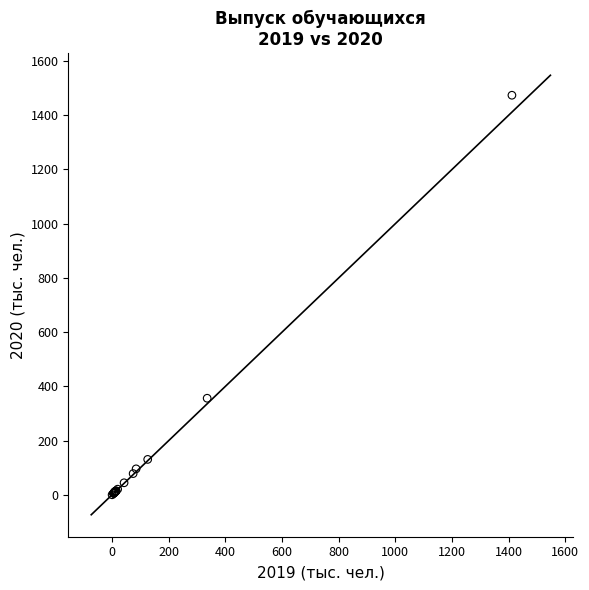

What Y value in the scatter plot is closest to 737?

356.5